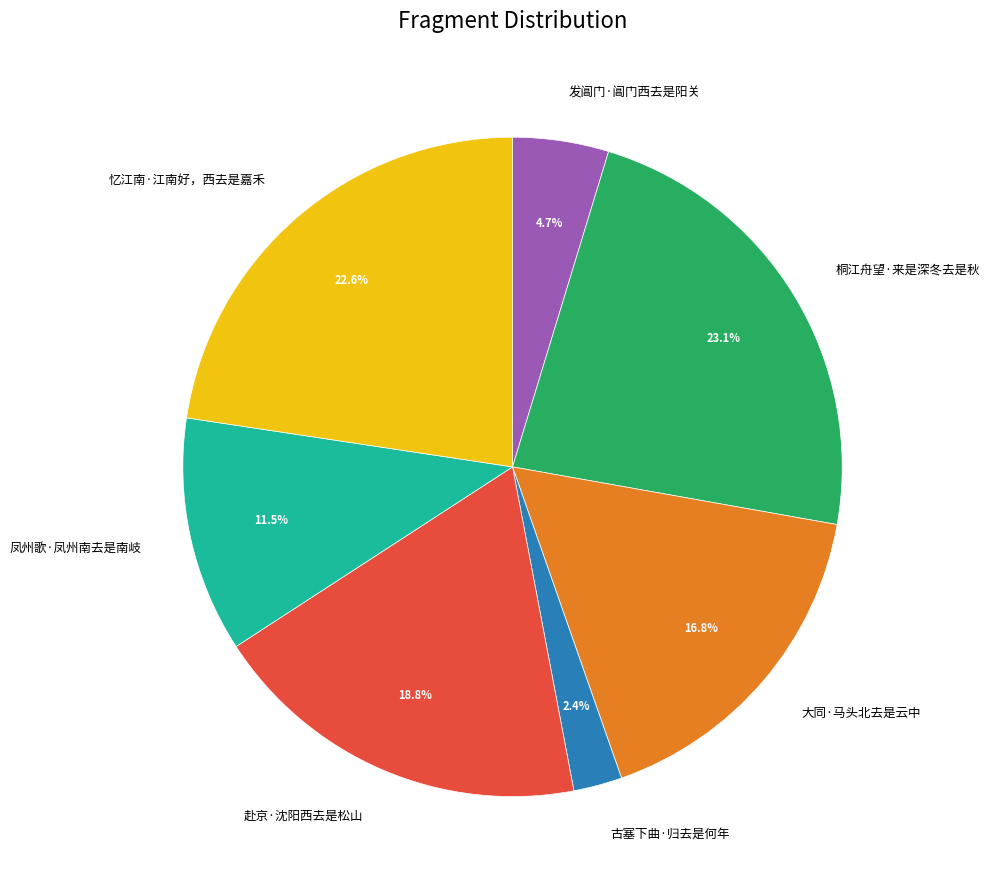

Which has a higher value, 大同·马头北去是云中 or 赴京·沈阳西去是松山?

赴京·沈阳西去是松山